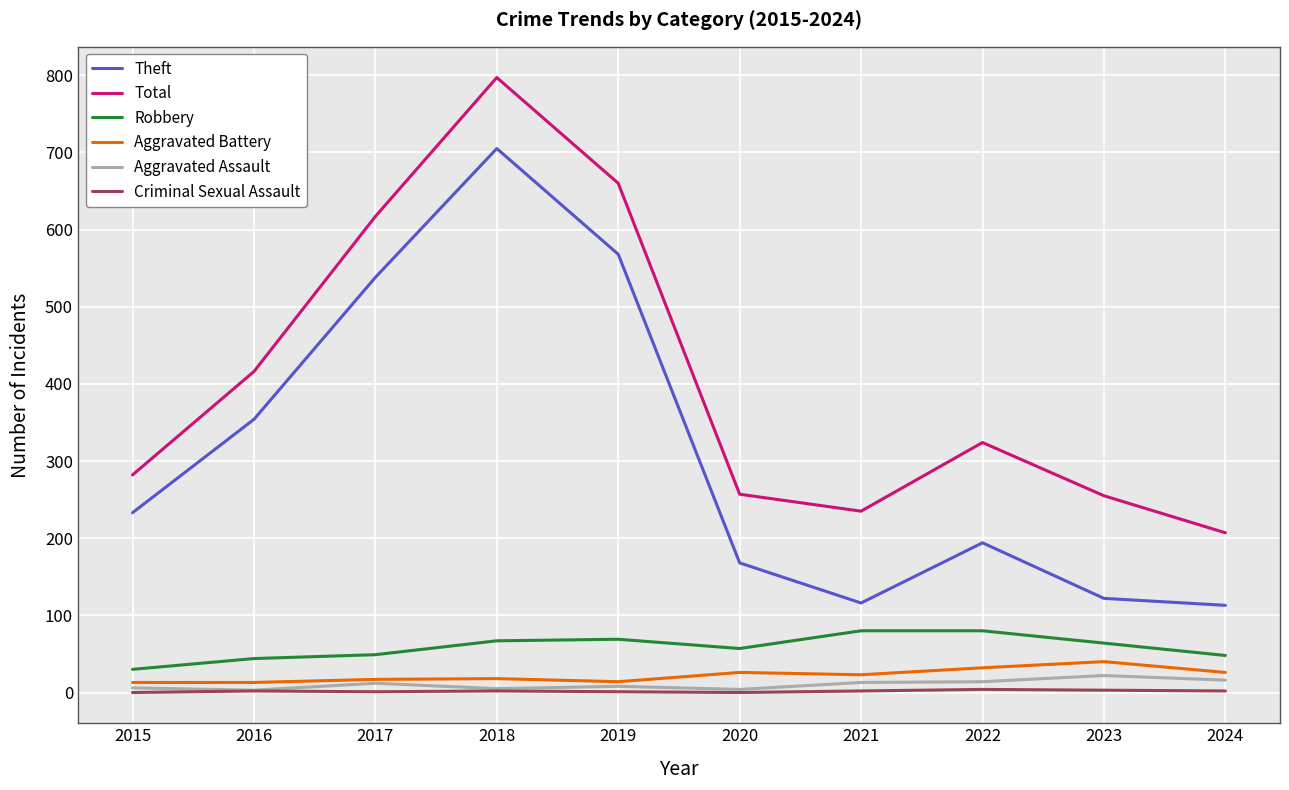

How many values in the Theft series are below 233?

5